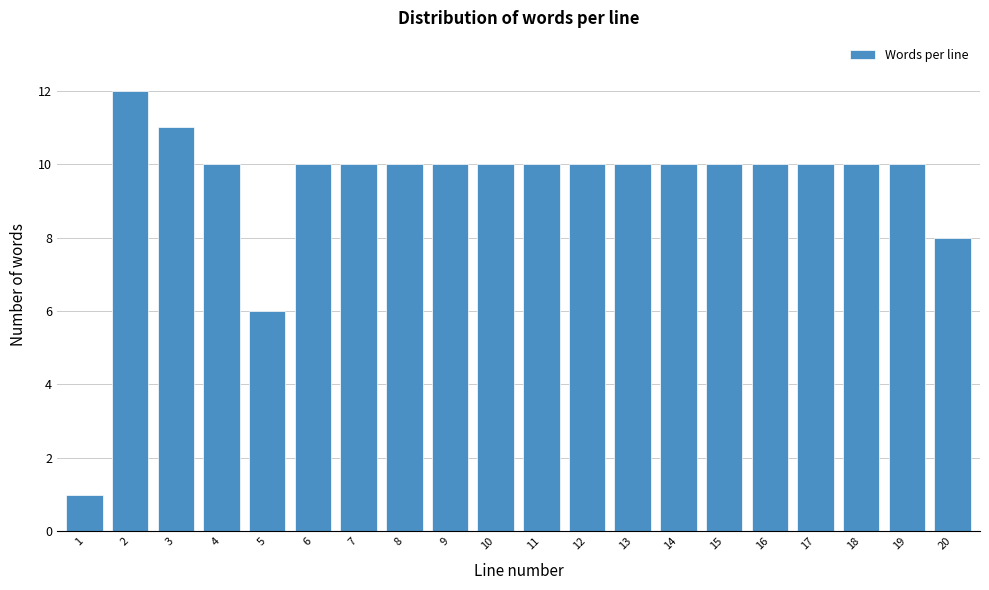

Reading right to left, what are all the values shown in this chart?

8	10	10	10	10	10	10	10	10	10	10	10	10	10	10	6	10	11	12	1